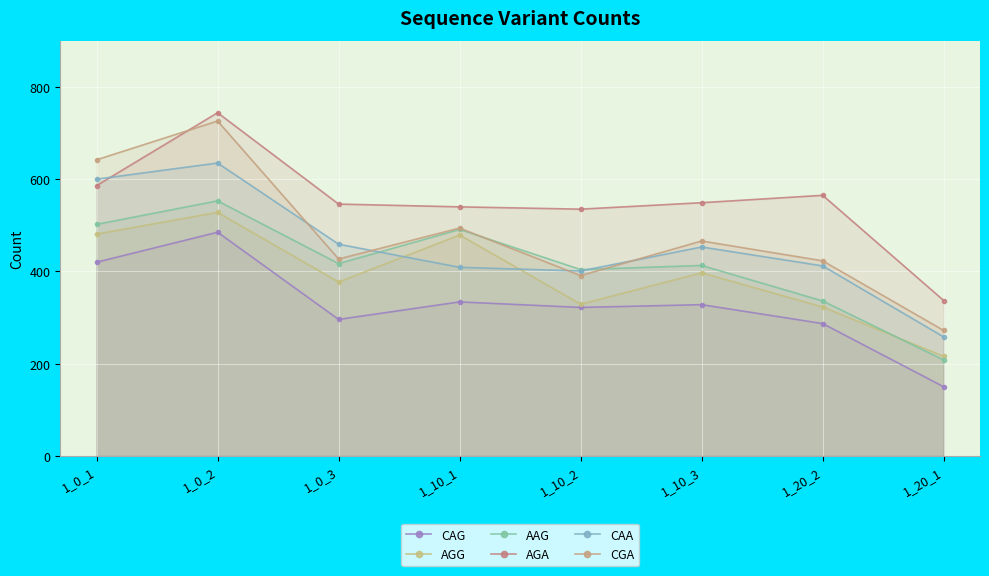

At how many categories does at least one series exceed 435?

7